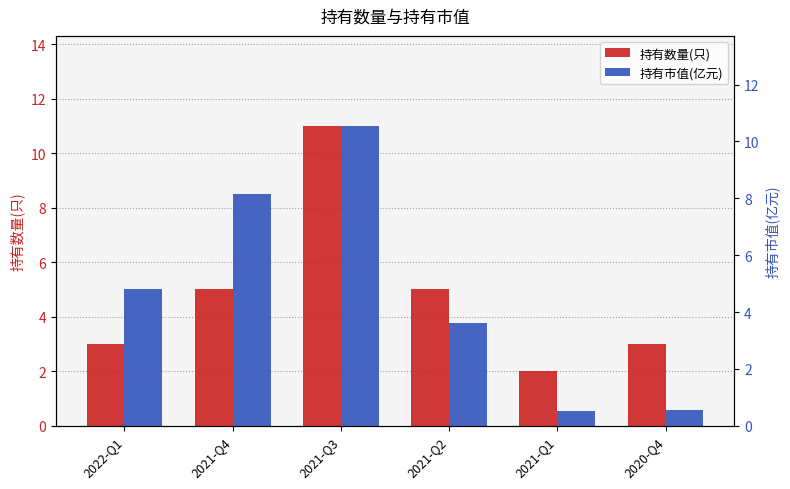

Reading left to right, transcribe all the data shown in this chart.

持有数量(只): 3.0	5.0	11.0	5.0	2.0	3.0
持有市值(亿元): 4.8	8.2	10.6	3.6	0.5	0.5